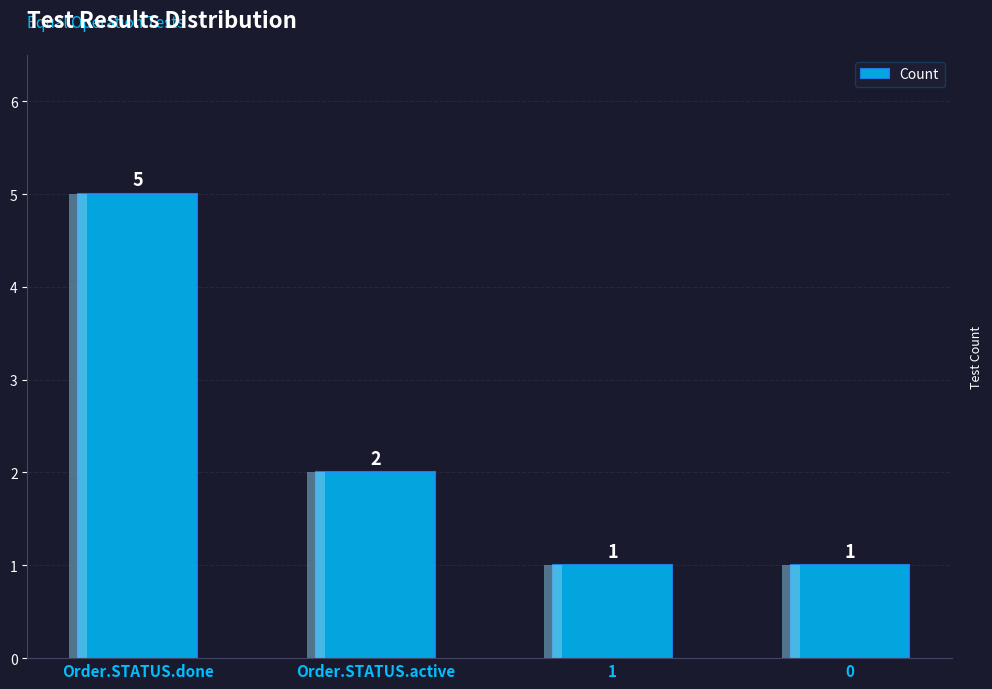

List the labels in order of value, largest first.

Order.STATUS.done, Order.STATUS.active, 1, 0